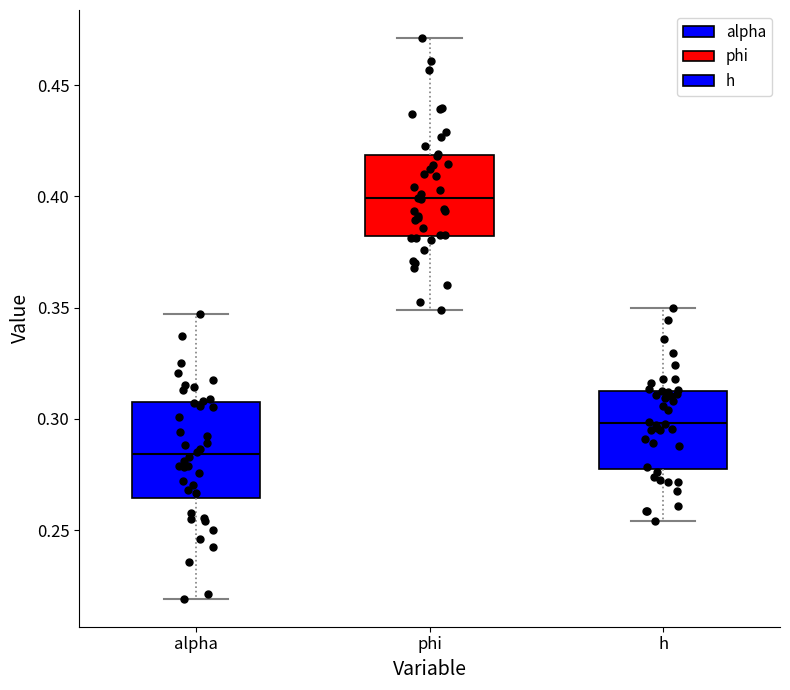

Which box's median line is the lowest?

alpha